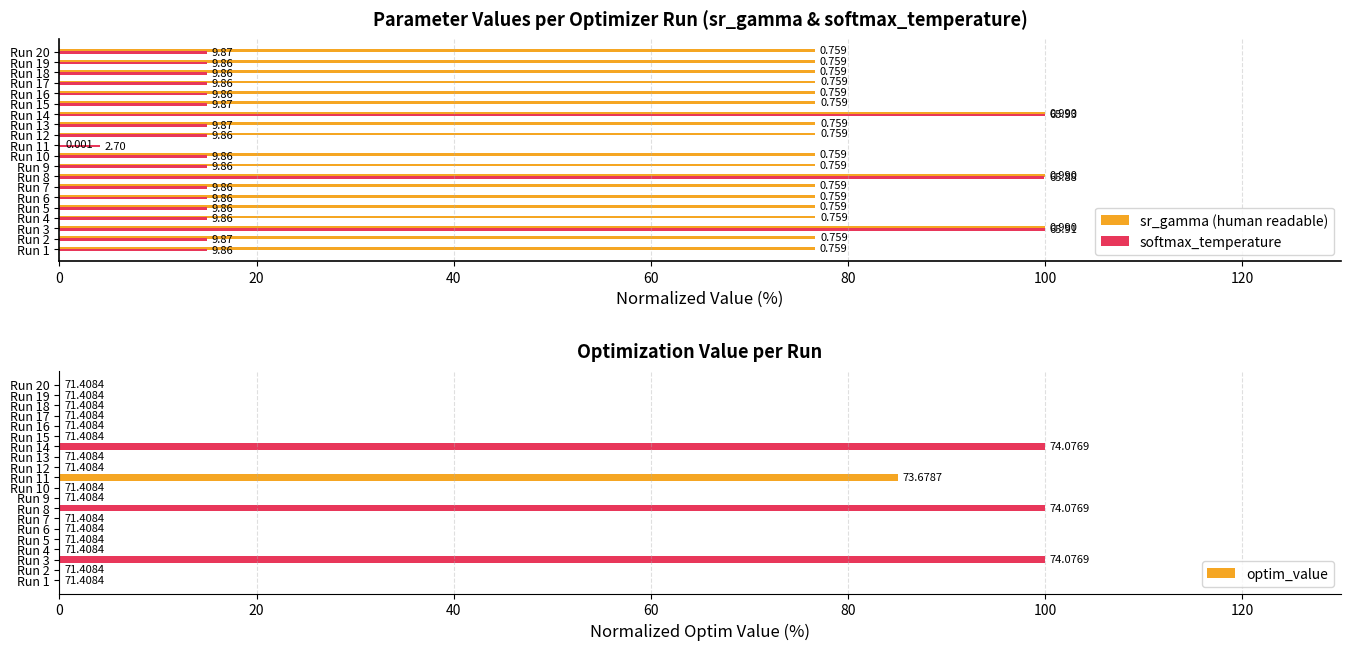

The value of softmax_temperature at Run 20 is 15.0. True or false?

True